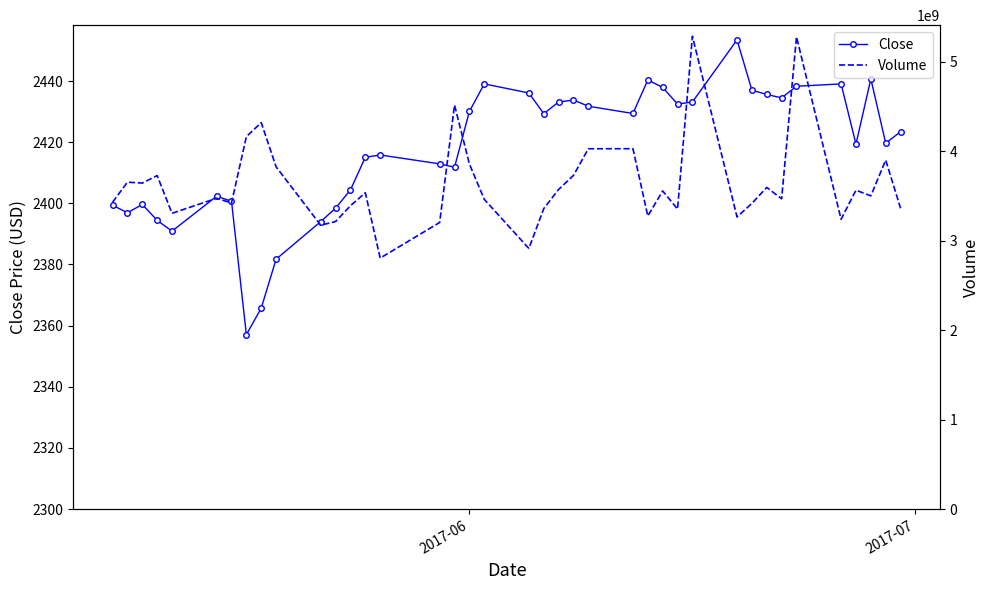

True or false: Close has more than 2 interior local peaks.

True